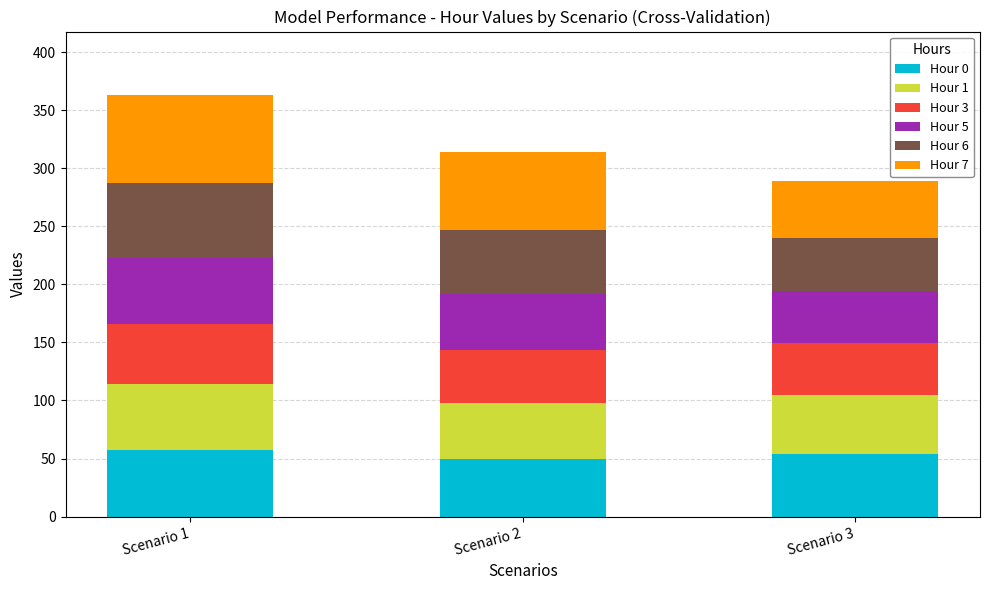

What is the total value across all series at Scenario 2?

313.9